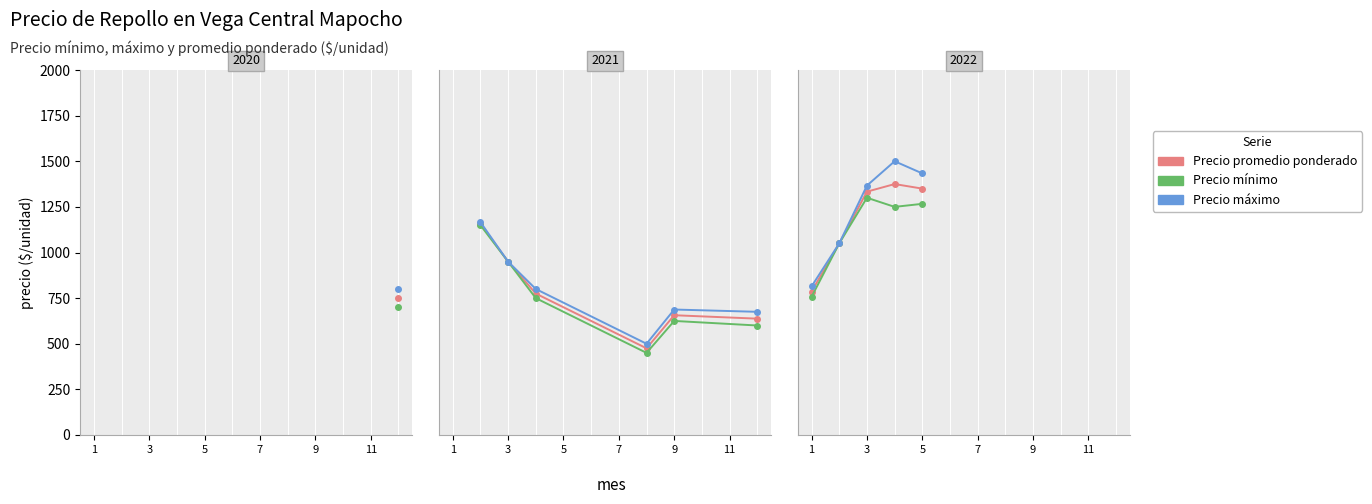

True or false: Precio promedio ponderado has more than 1 points higher than both neighbors.

False